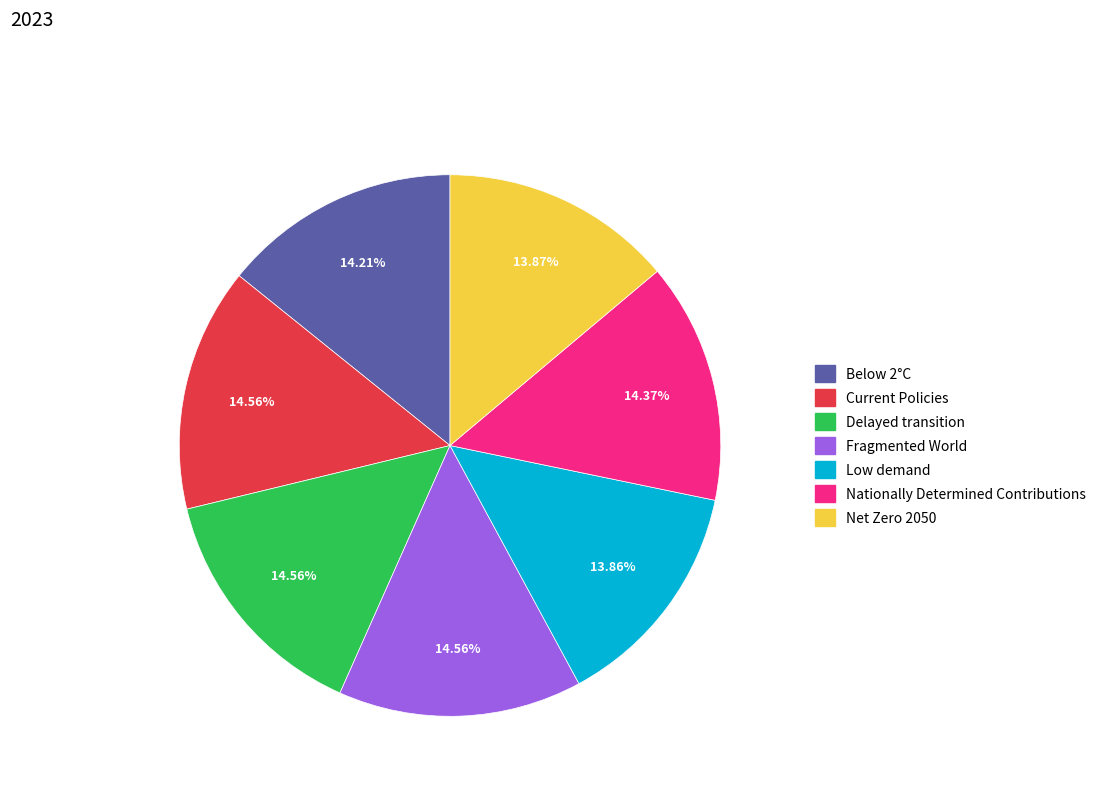

How many slices are in this pie chart?

7